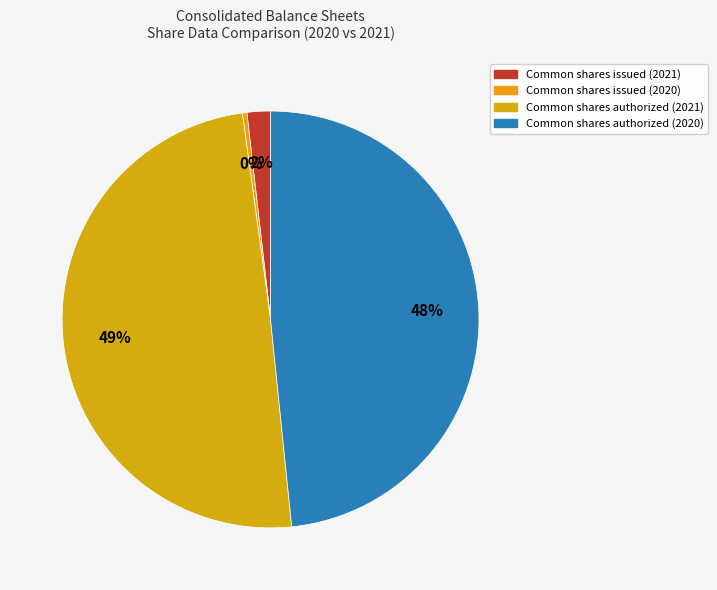

Does any single category account for the majority?

No